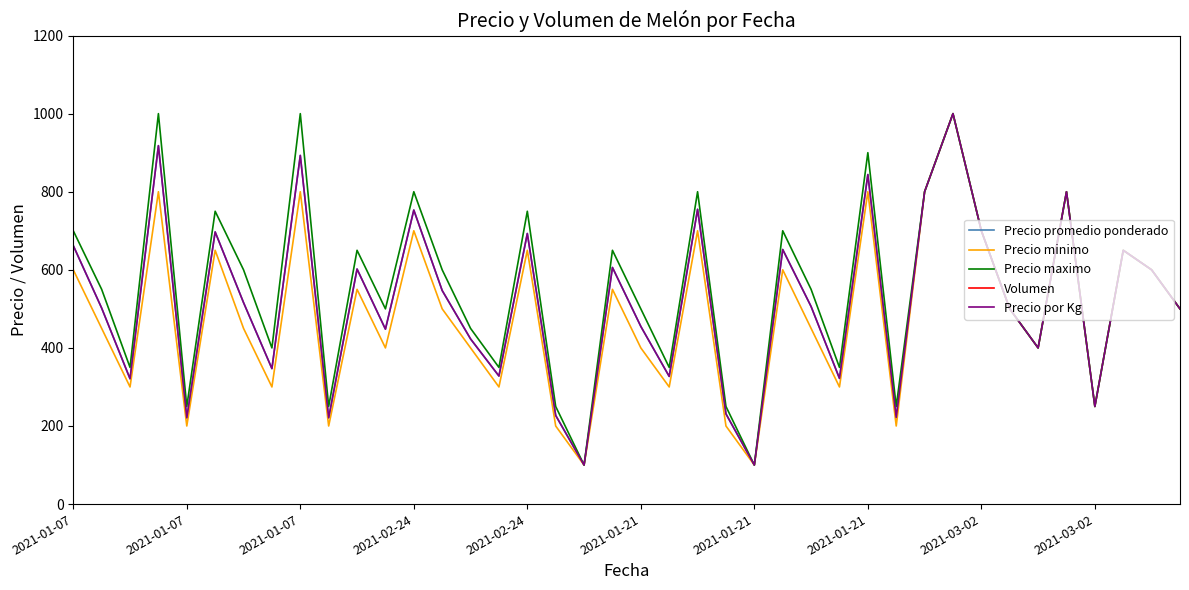

Between 12 and 26, which series saw the biggest shift?

Volumen